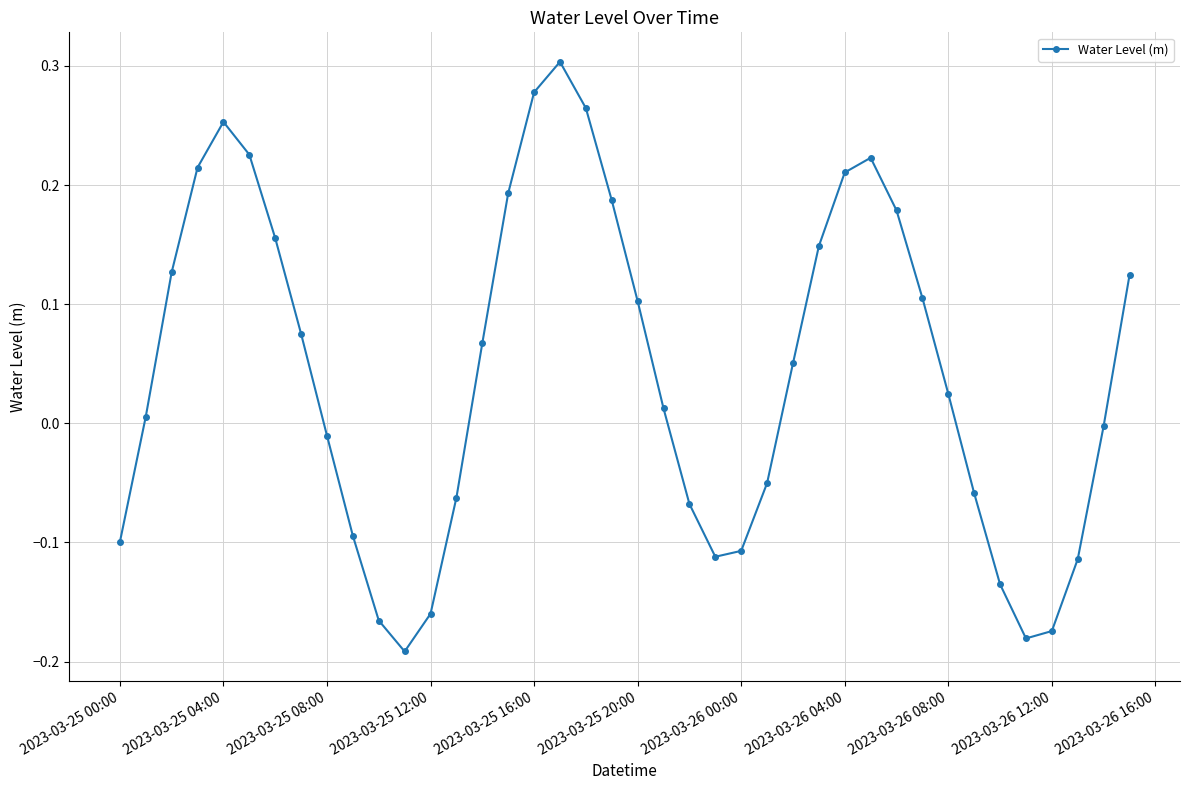

True or false: there are more than 0 points higher than both neighbors.

True